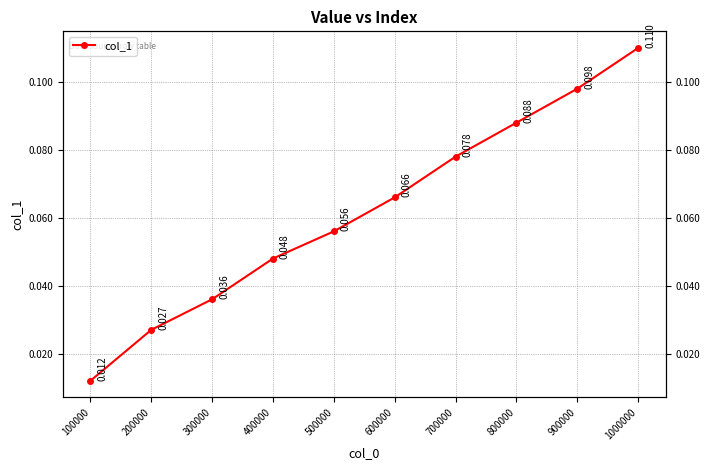

How many lines are shown in the chart?

1